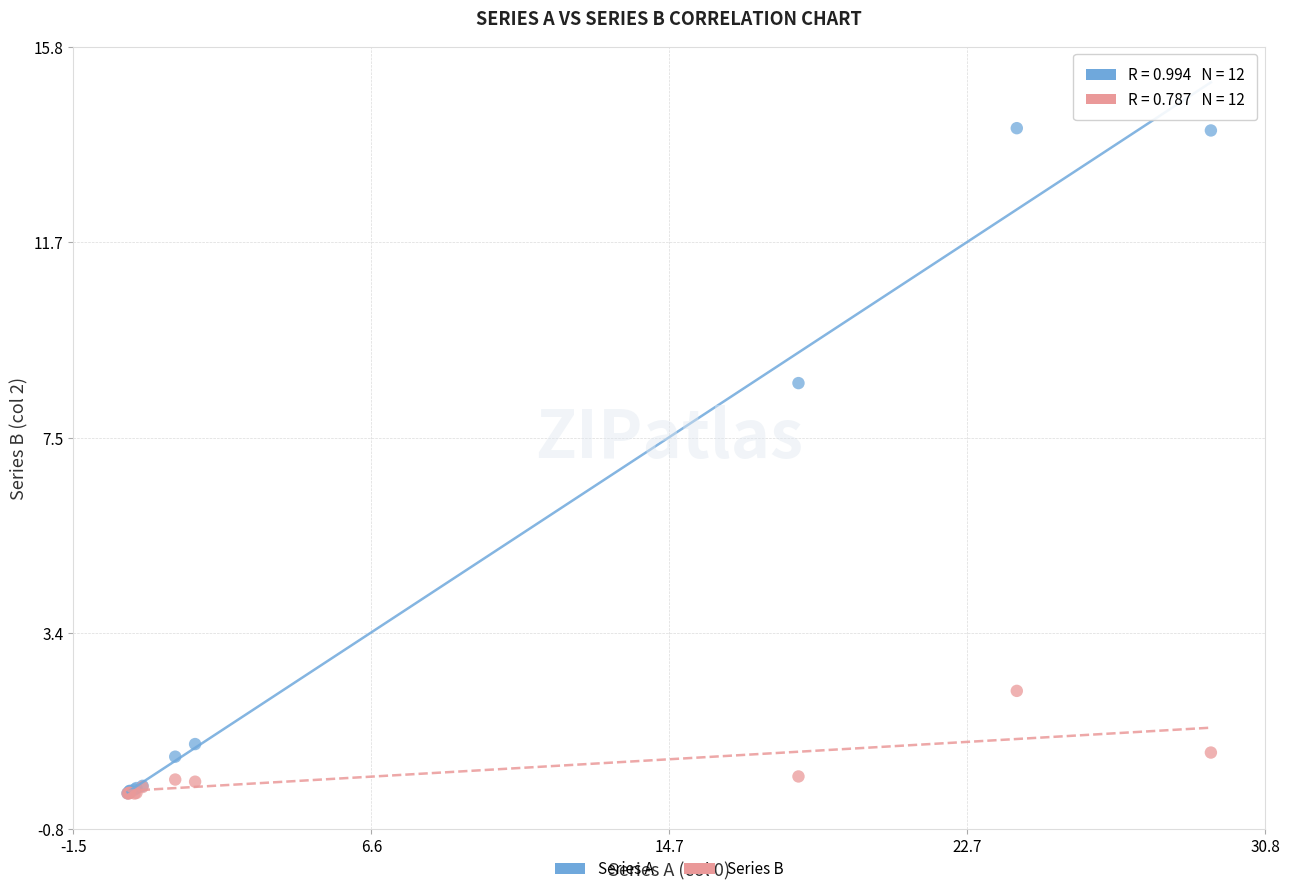

Across all series, what Y value is closest to 7?

8.7